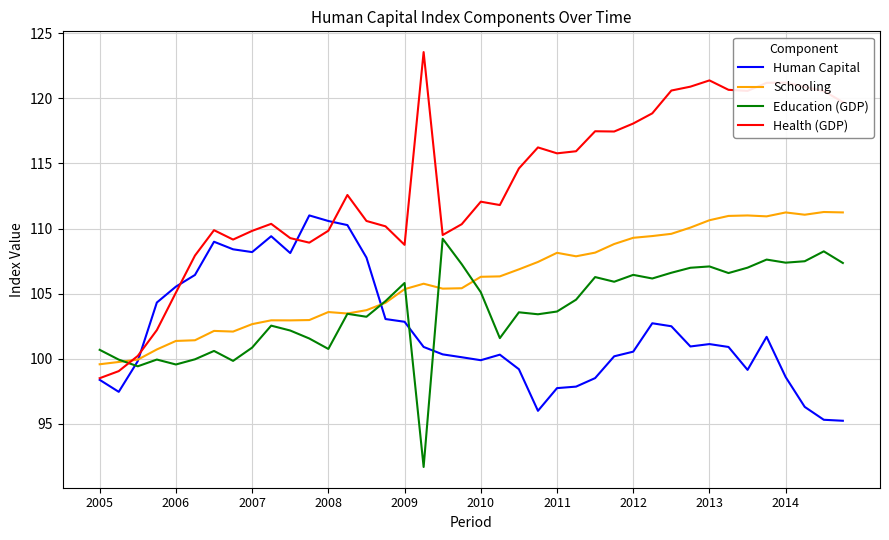

Which series has the largest total across all categories?

Health (GDP)